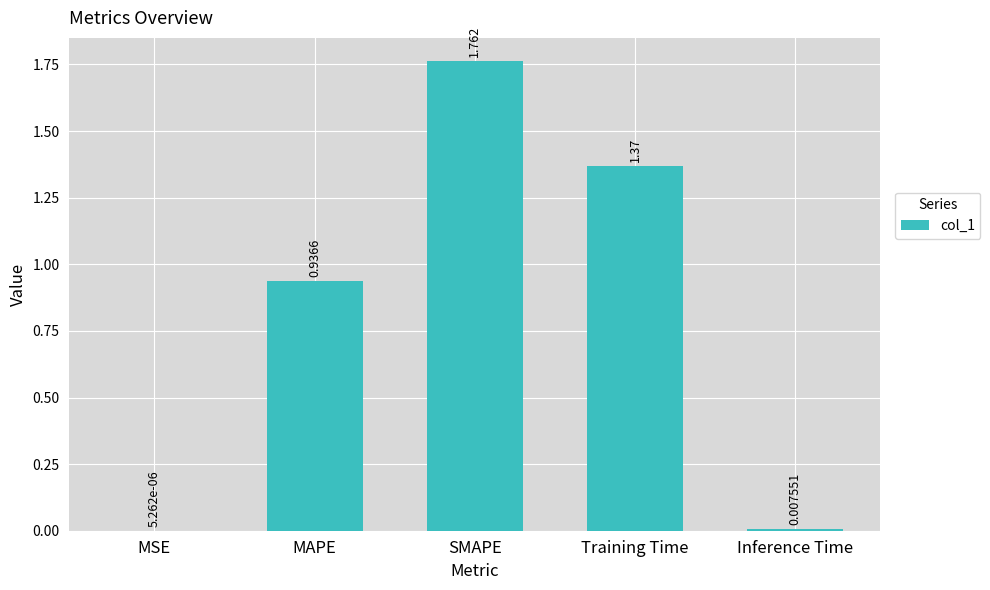

What is the average value?

0.8